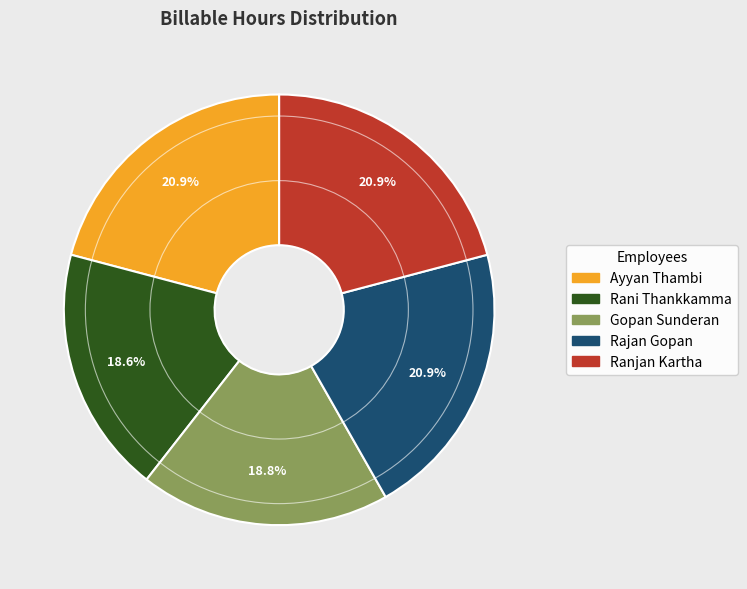

Do Gopan Sunderan and Ayyan Thambi together represent more than half of the pie?

No